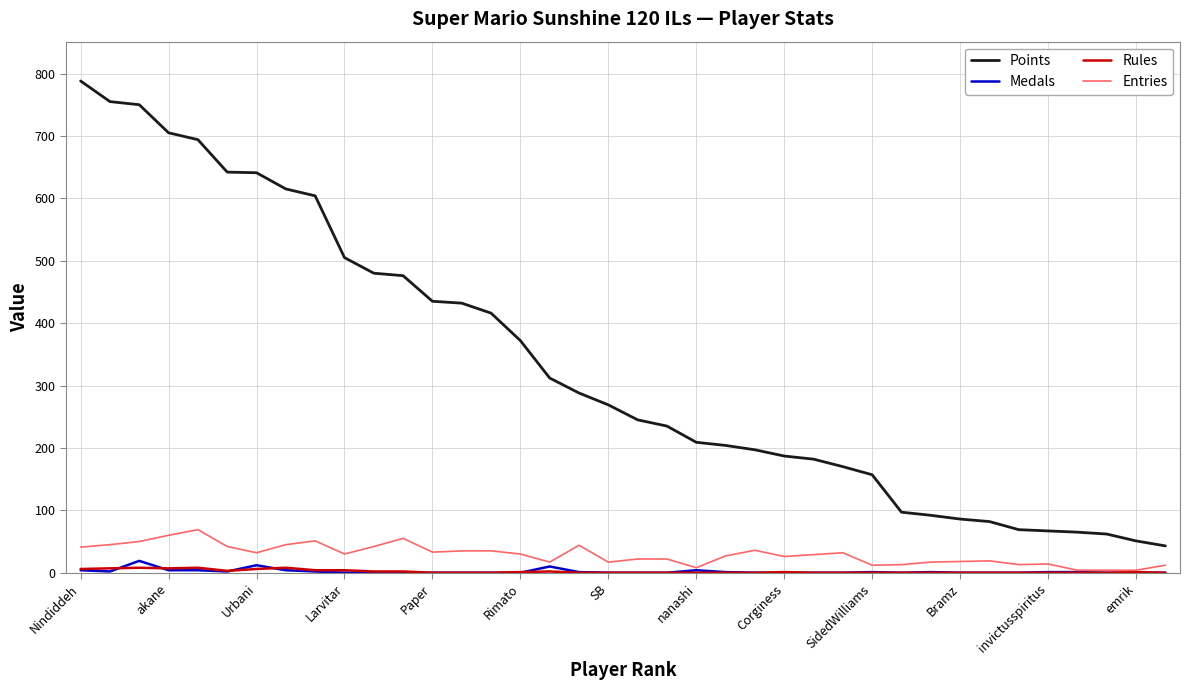

Which series has the largest range (max minus min)?

Points